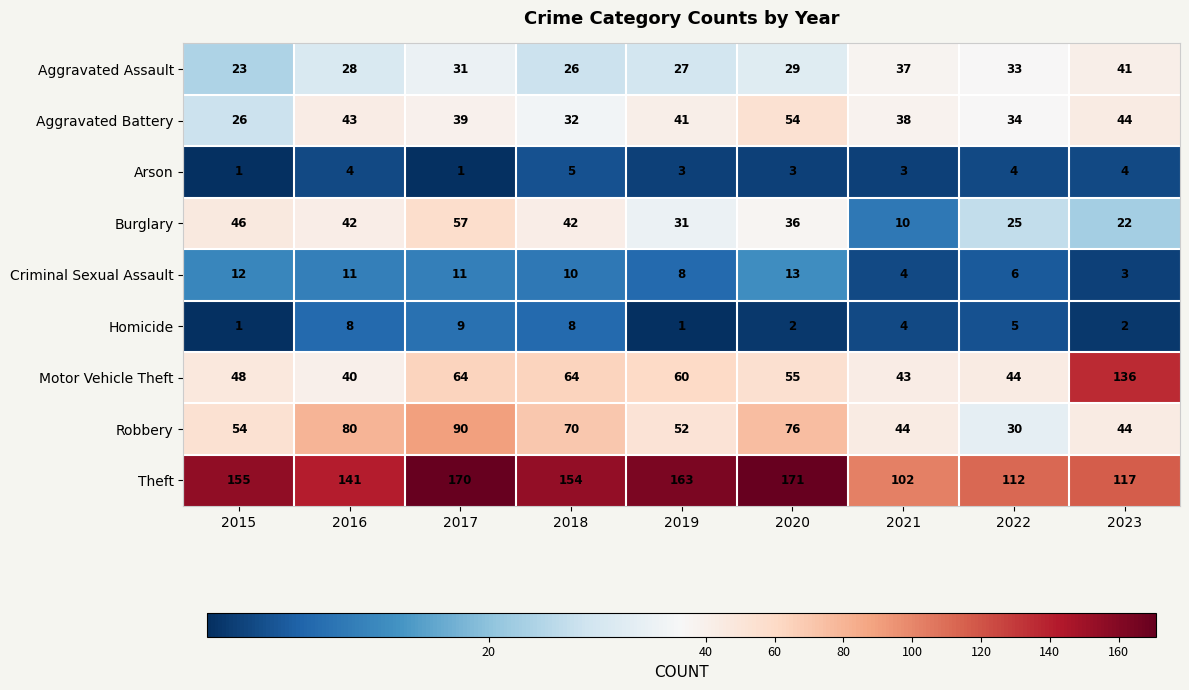

True or false: Aggravated Battery has a value of 39 at 2017.

True